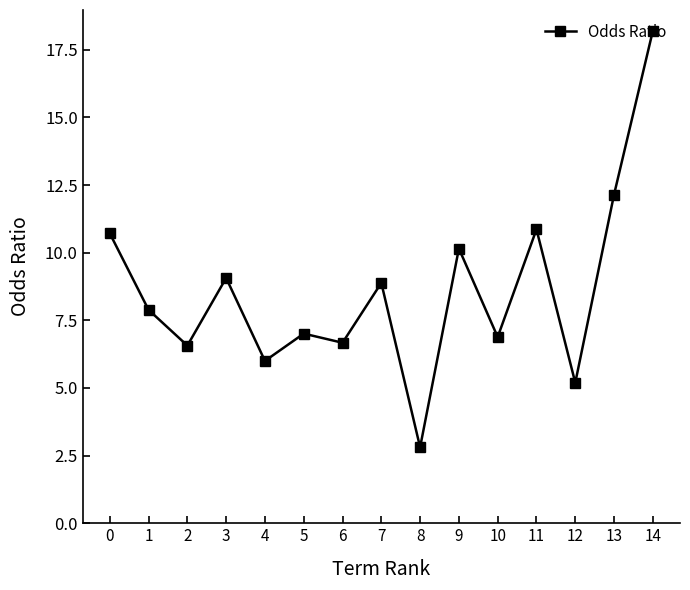

What is the minimum value shown in the chart?

2.8